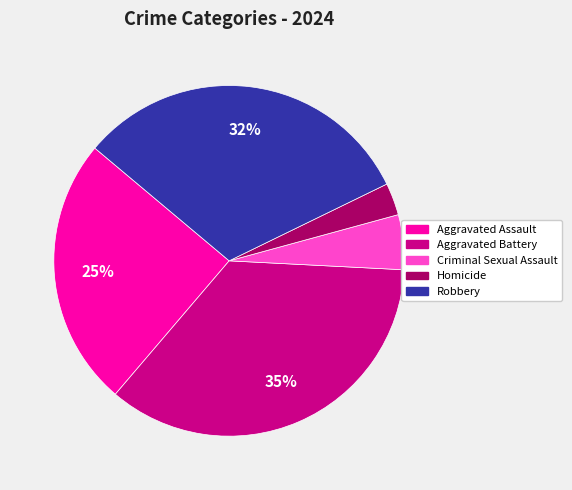

To the nearest percent, what is the difference between the largest and smallest slice percentages?

32%